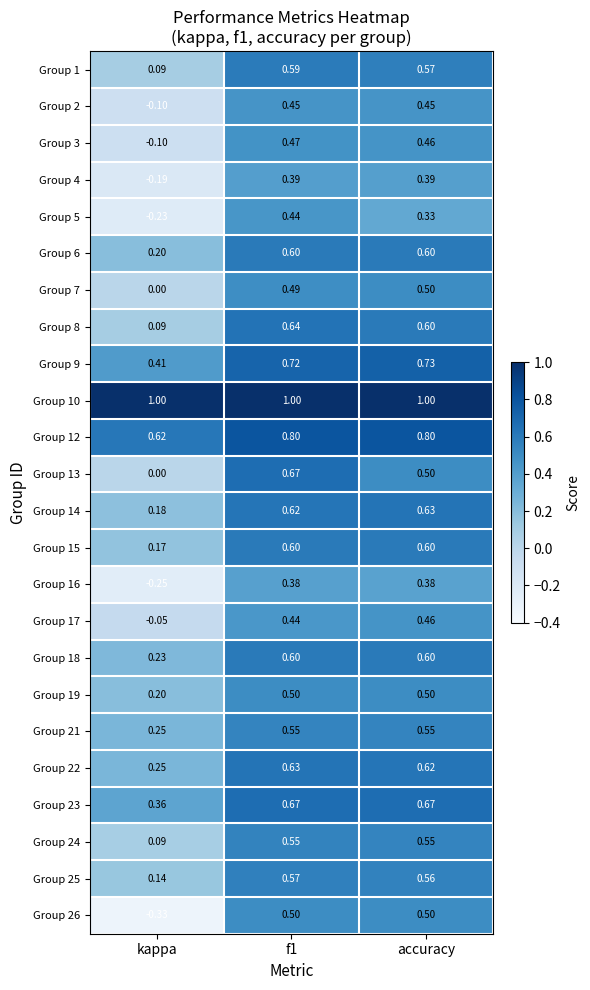

Which series changed the most between kappa and f1?

Group 26